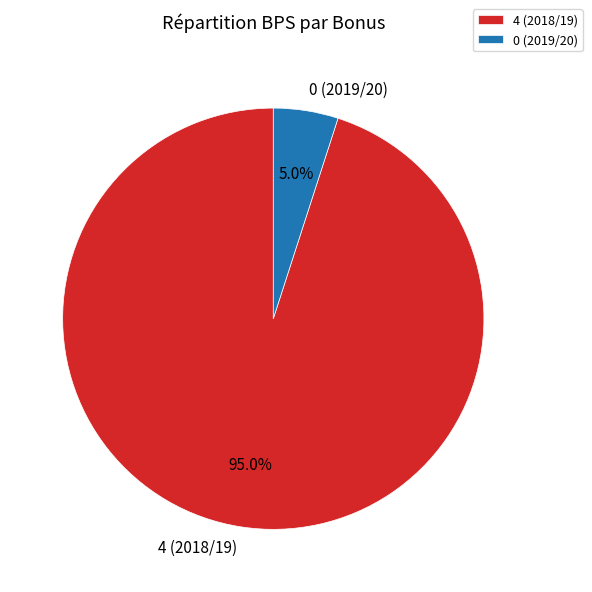

Which has a higher value, 0 (2019/20) or 4 (2018/19)?

4 (2018/19)